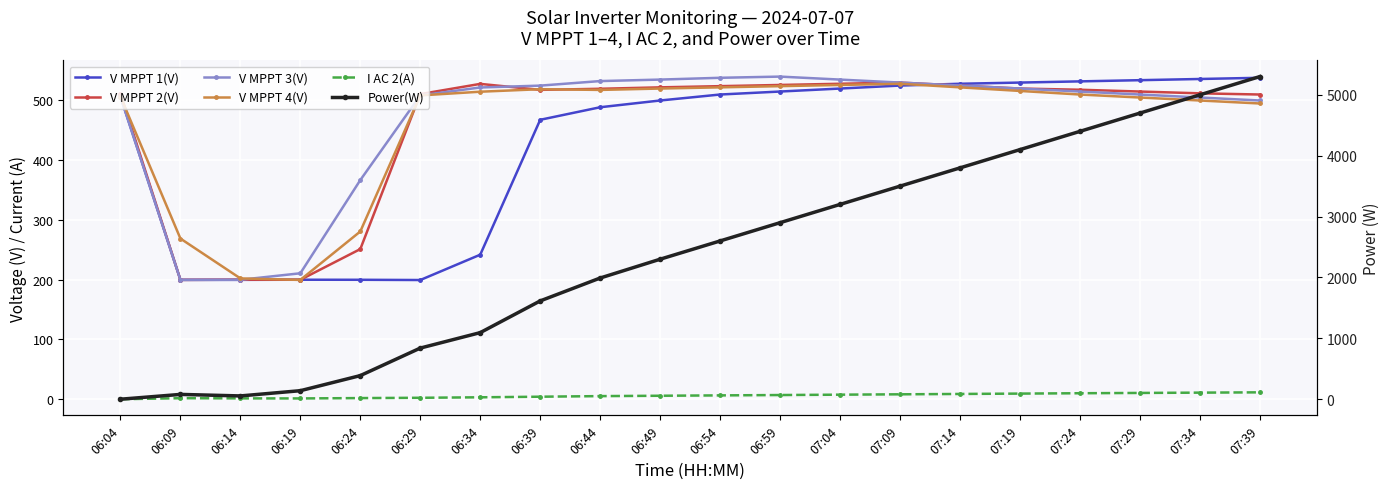

Where is Power(W) nearest to the value 2650?

06:54